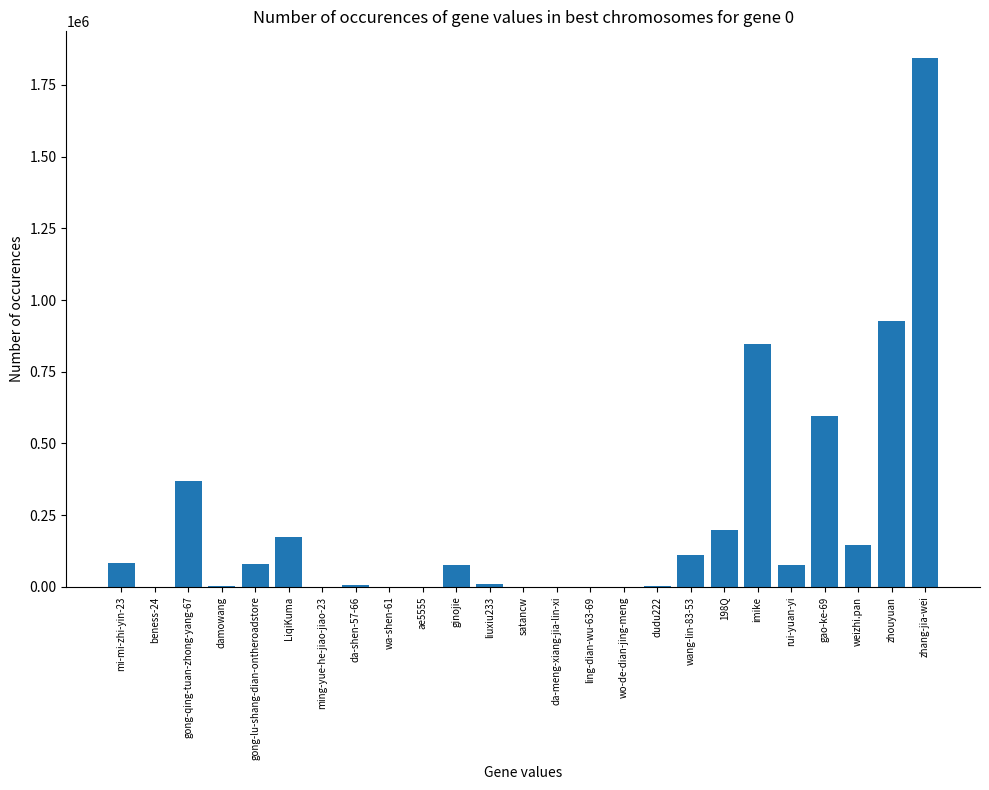

Which has a higher value, 198Q or mi-mi-zhi-yin-23?

198Q